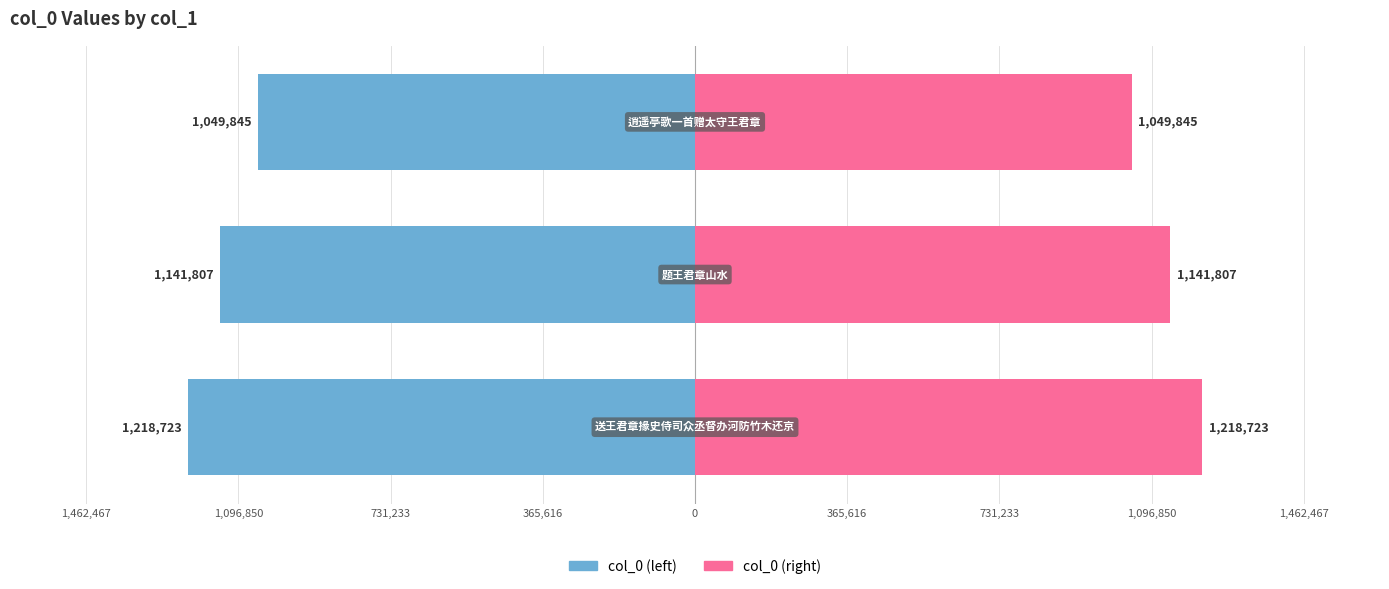

What are all the series names shown in the legend?

col_0 (left), col_0 (right)